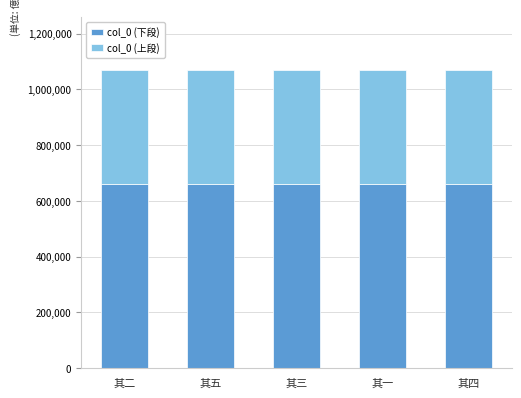

What is the highest value of the col_0 (下段) series?

662143.9